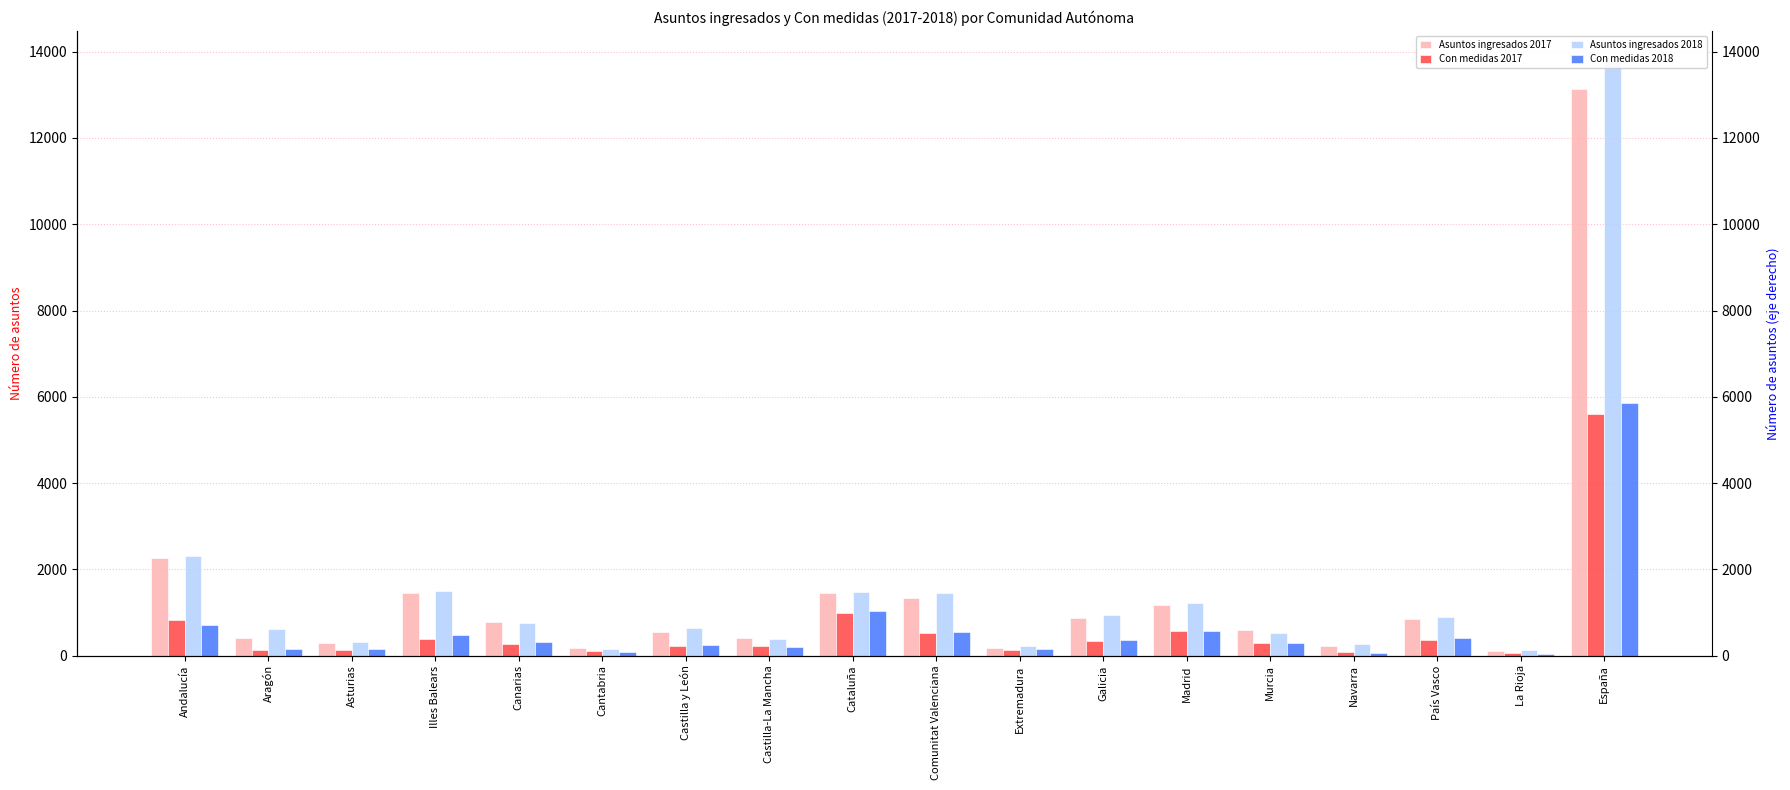

Which series has the largest total across all categories?

Asuntos ingresados 2018